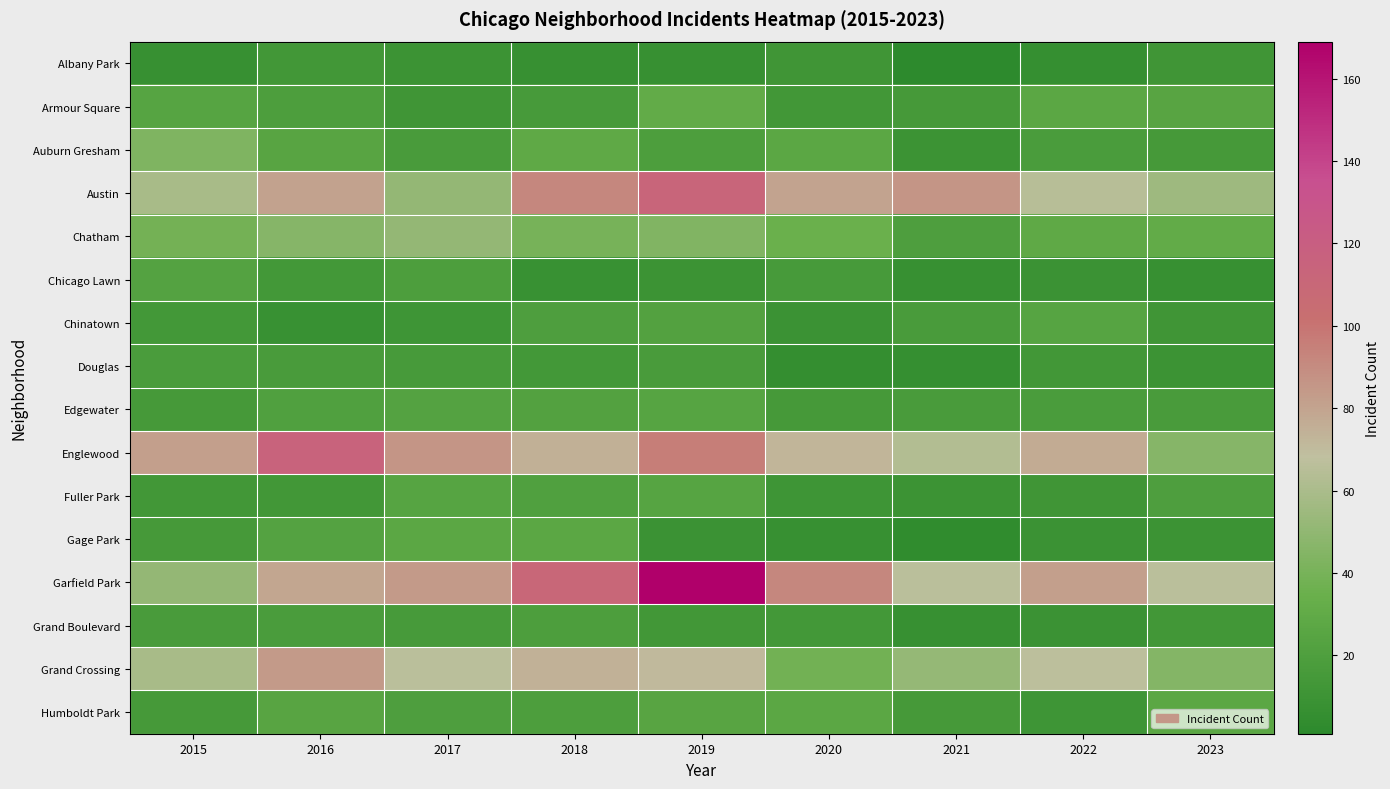

Reading left to right, transcribe all the data shown in this chart.

Albany Park: 2015=7	2016=13	2017=10	2018=7	2019=7	2020=12	2021=1	2022=6	2023=12
Armour Square: 2015=24	2016=19	2017=12	2018=16	2019=31	2020=13	2021=15	2022=27	2023=25
Auburn Gresham: 2015=43	2016=25	2017=17	2018=29	2019=19	2020=27	2021=10	2022=18	2023=15
Austin: 2015=59	2016=81	2017=51	2018=92	2019=113	2020=80	2021=86	2022=65	2023=55
Chatham: 2015=39	2016=46	2017=51	2018=40	2019=44	2020=35	2021=20	2022=29	2023=31
Chicago Lawn: 2015=23	2016=14	2017=19	2018=8	2019=10	2020=16	2021=7	2022=9	2023=7
Chinatown: 2015=14	2016=8	2017=11	2018=20	2019=22	2020=9	2021=17	2022=24	2023=12
Douglas: 2015=18	2016=17	2017=16	2018=14	2019=17	2020=5	2021=6	2022=13	2023=10
Edgewater: 2015=15	2016=21	2017=23	2018=22	2019=24	2020=15	2021=17	2022=18	2023=17
Englewood: 2015=82	2016=115	2017=86	2018=75	2019=96	2020=73	2021=63	2022=77	2023=46
Fuller Park: 2015=13	2016=13	2017=24	2018=21	2019=24	2020=11	2021=10	2022=12	2023=20
Gage Park: 2015=15	2016=23	2017=27	2018=27	2019=9	2020=7	2021=3	2022=9	2023=10
Garfield Park: 2015=51	2016=79	2017=84	2018=111	2019=169	2020=92	2021=66	2022=82	2023=66
Grand Boulevard: 2015=17	2016=18	2017=16	2018=19	2019=13	2020=14	2021=7	2022=9	2023=13
Grand Crossing: 2015=59	2016=84	2017=66	2018=74	2019=71	2020=38	2021=52	2022=67	2023=45
Humboldt Park: 2015=15	2016=25	2017=20	2018=19	2019=25	2020=27	2021=15	2022=11	2023=27